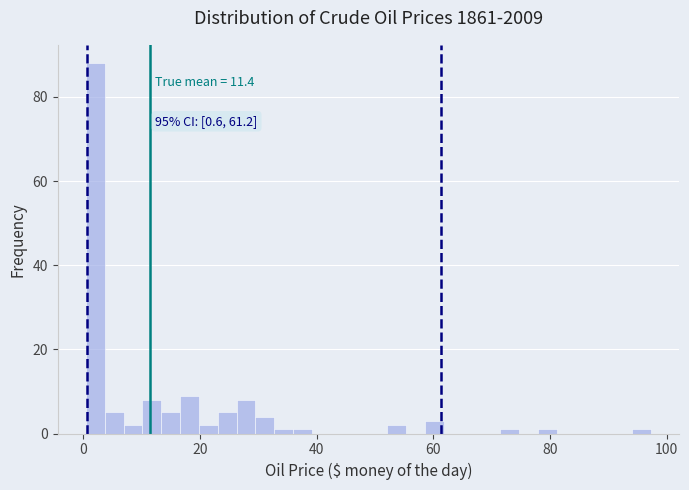

Around what value on the x-axis is the tallest bar? Give the approximate position of its centre, as read against the axis.

2